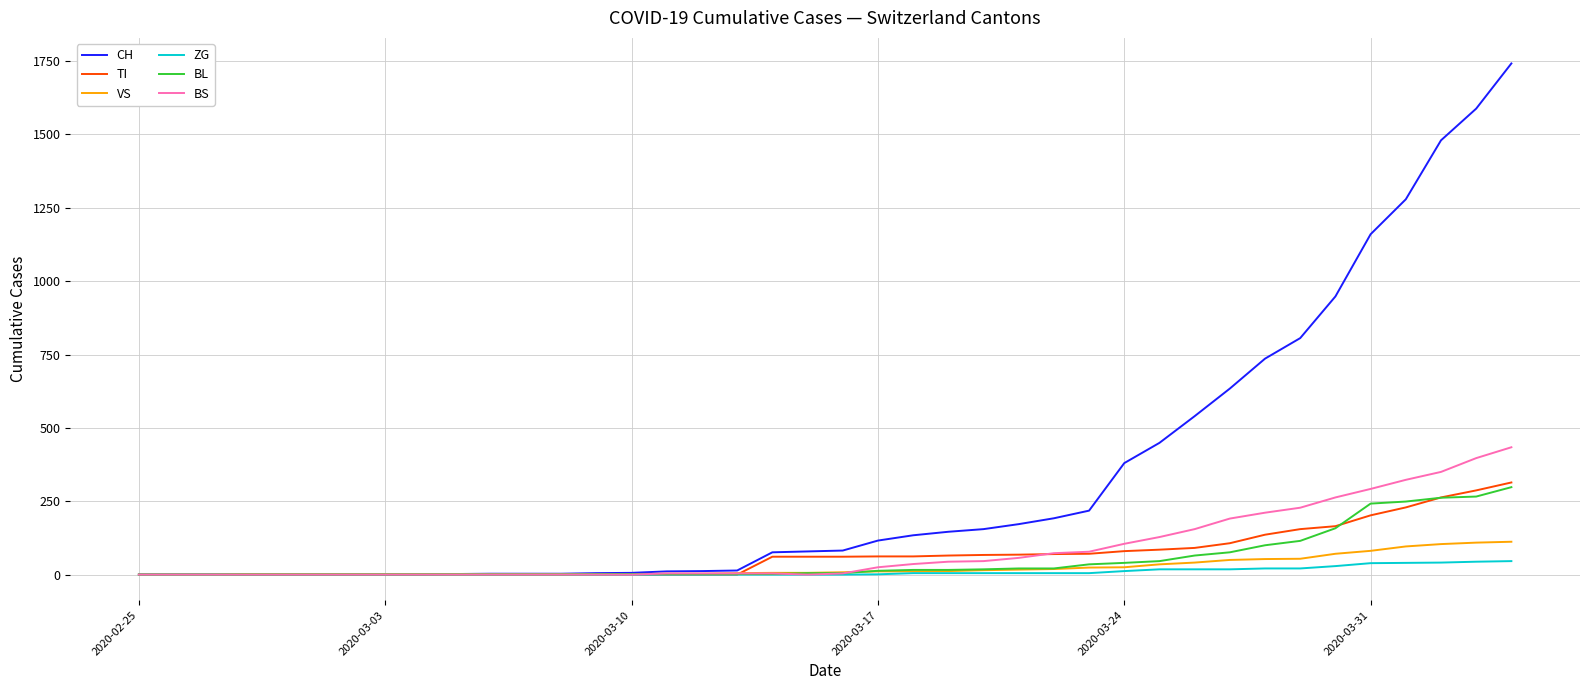

What is the highest value of the ZG series?

46